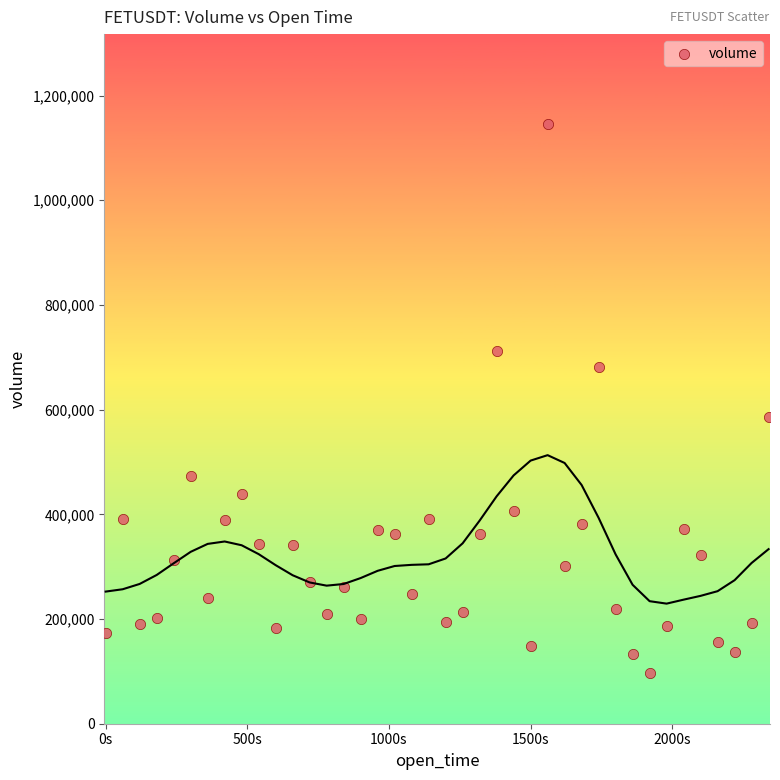

What Y value in the scatter plot is closest to 621251?

586693